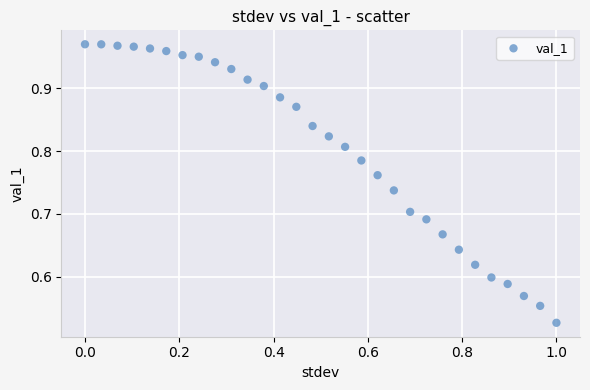

What is the range of Y values (max minus min)?

0.4